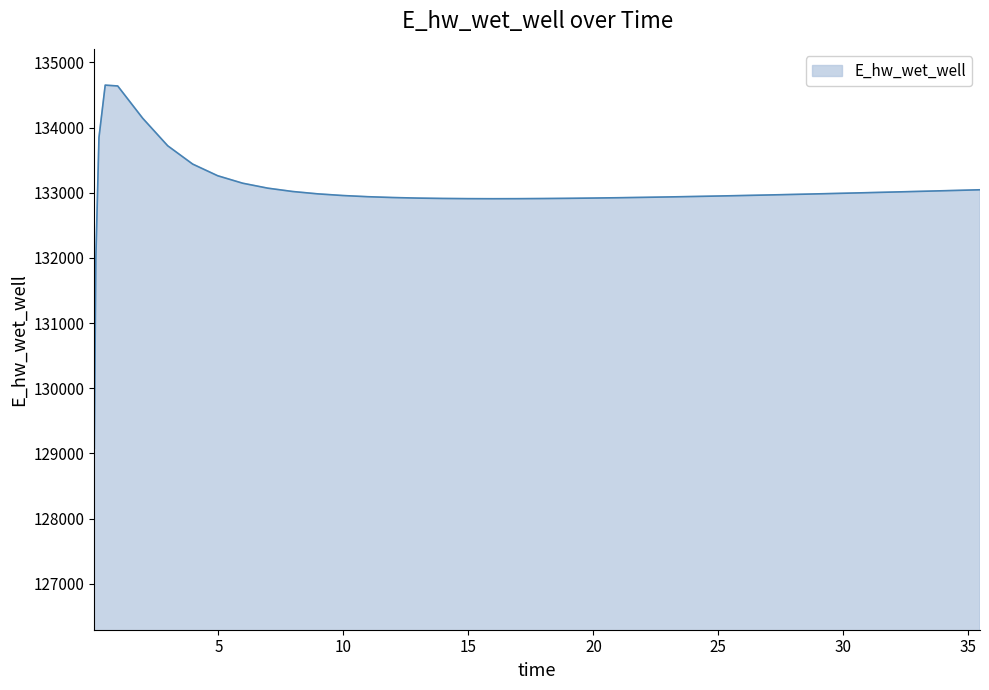

What is the sum of all values?

5320790.0